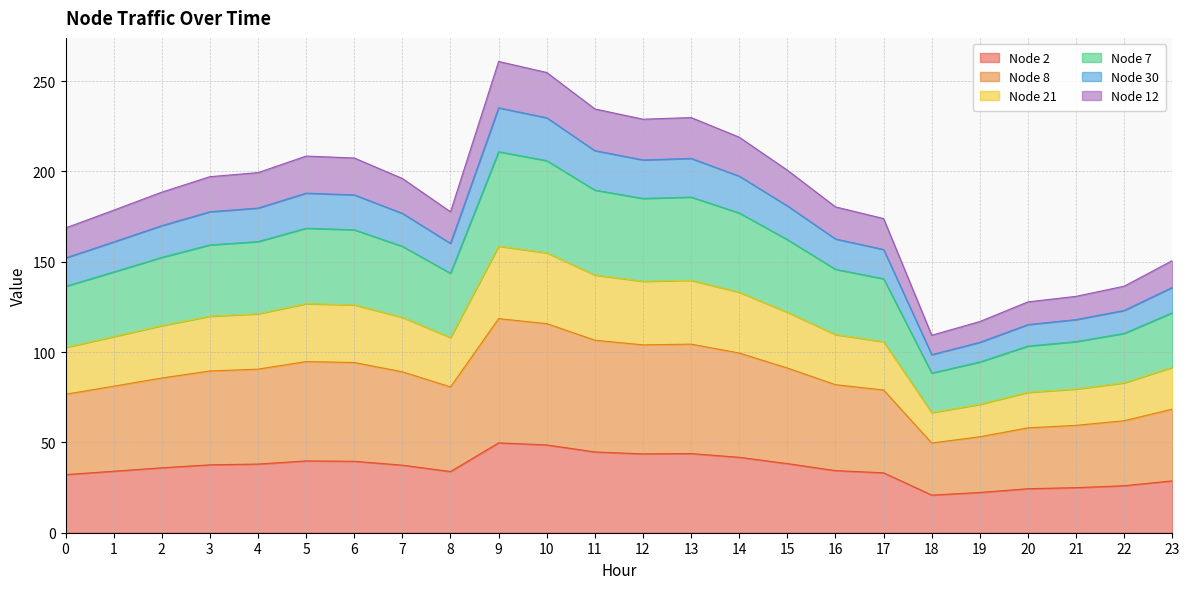

What is the value of the Node 12 point at the 6th from the left?

208.5